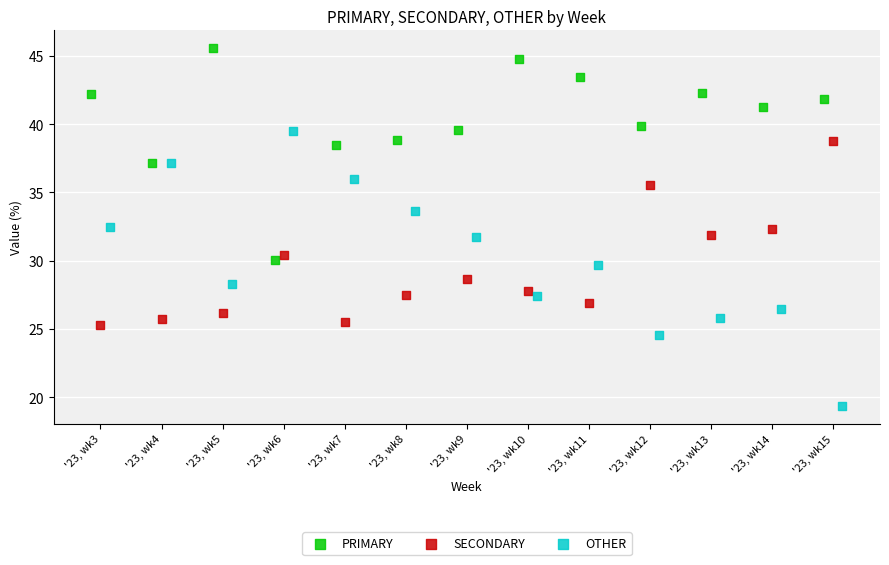

Which series contains the lowest Y value?

OTHER